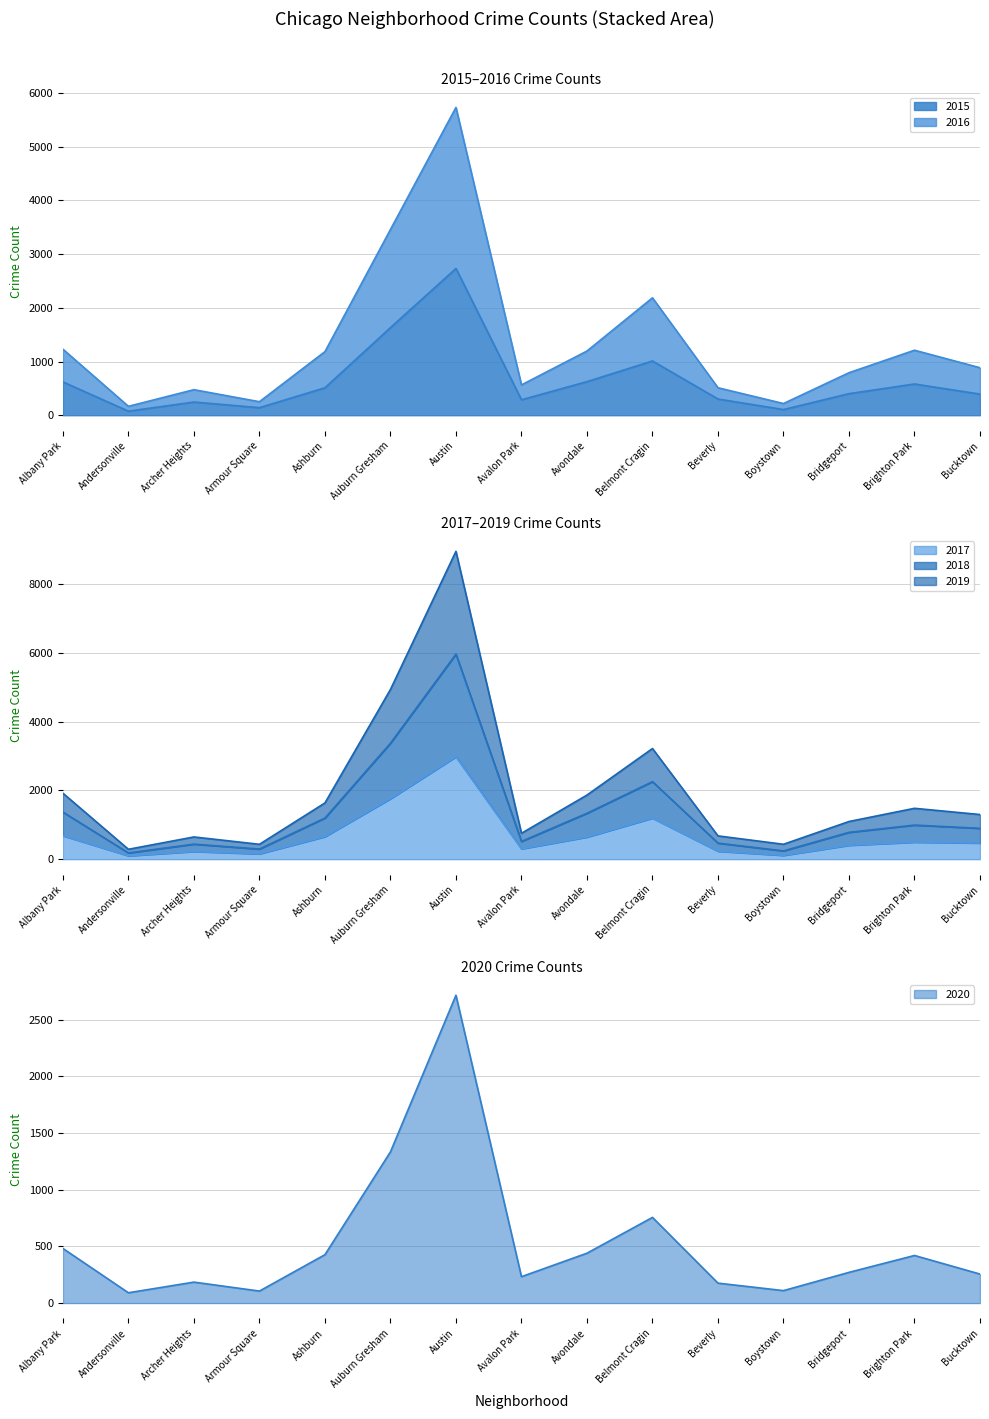

True or false: 2017 has a value of 2468 at Auburn Gresham.

False